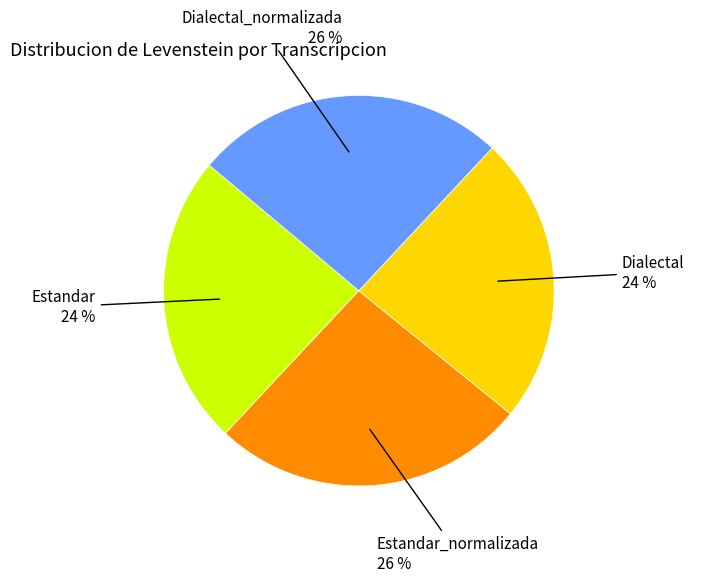

True or false: Estandar accounts for 38% of the total.

False